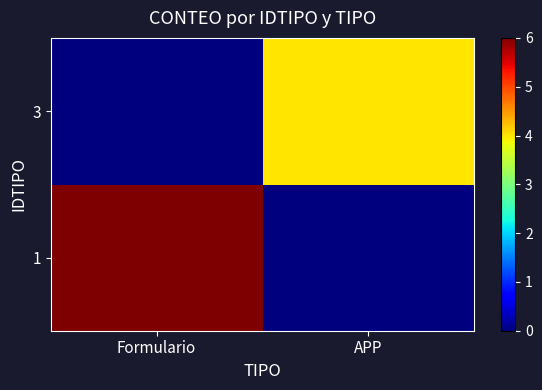

Reading left to right, what are all the values shown in this chart?

1: Formulario=6	APP=0
3: Formulario=0	APP=4